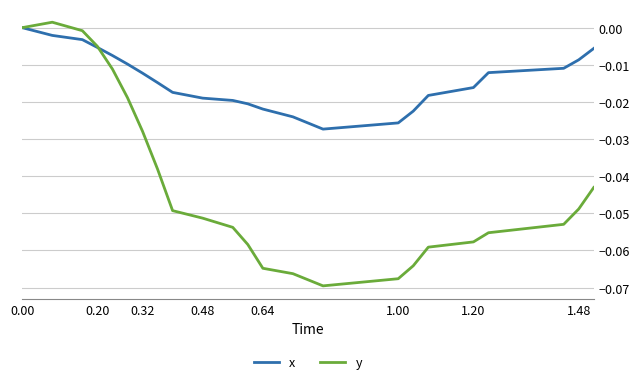

Which series has the widest spread of values?

y